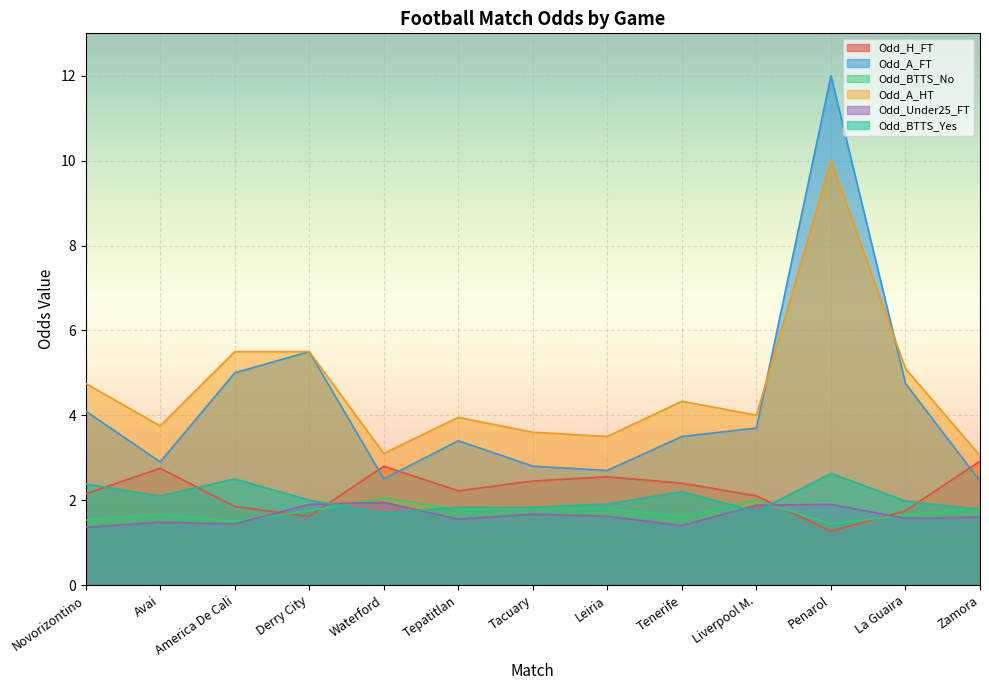

The Odd_H_FT series shows 1.3 at Penarol. True or false?

True